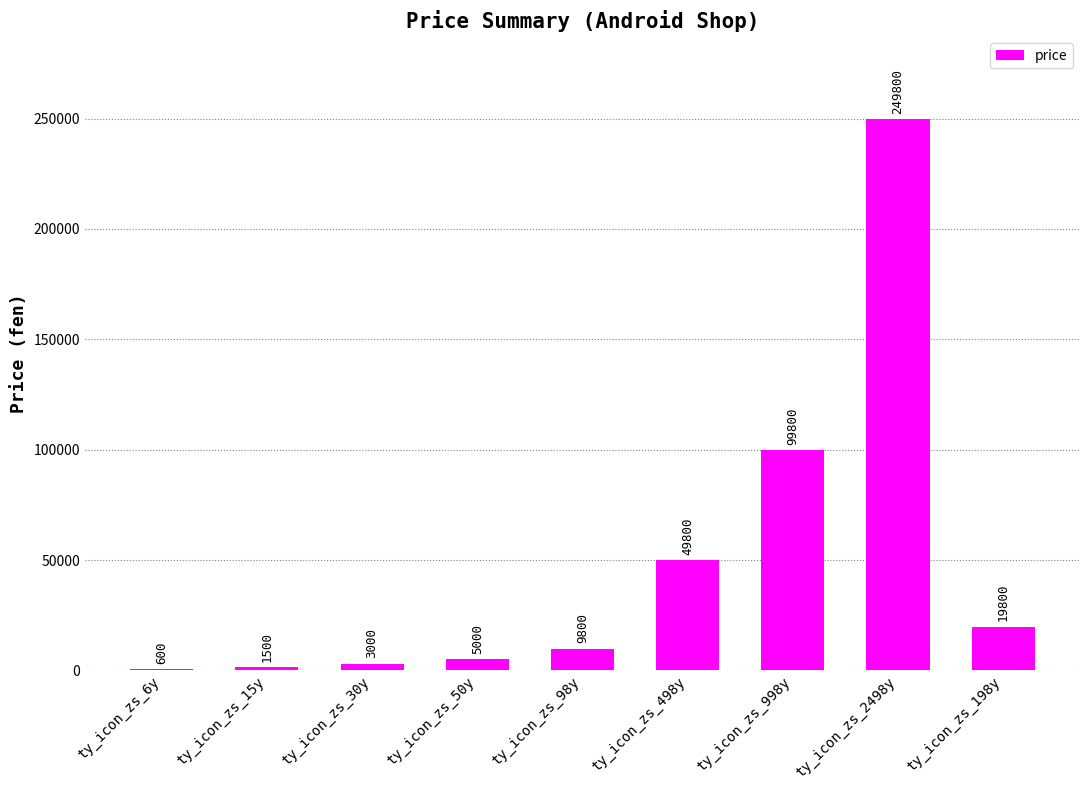

Where is the data nearest to the value 125200?

ty_icon_zs_998y